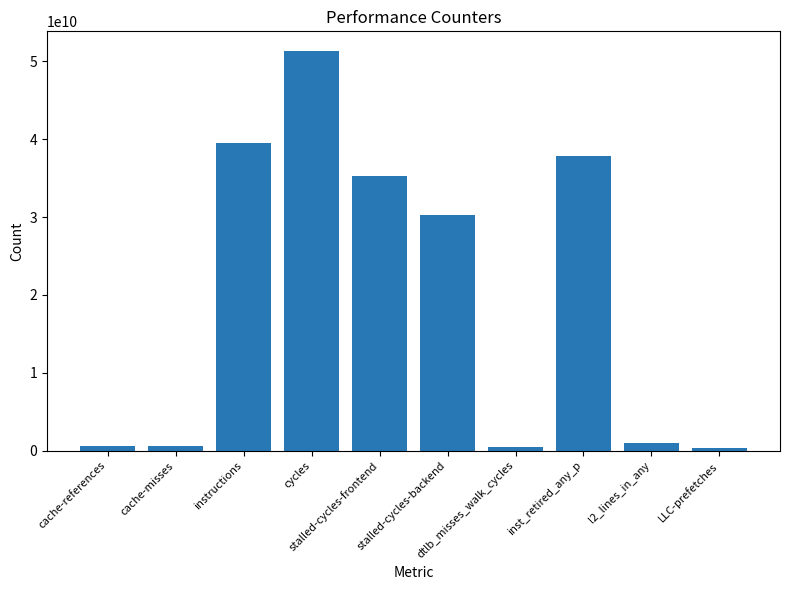

What is the difference between the second highest and second lowest values?

39043660978